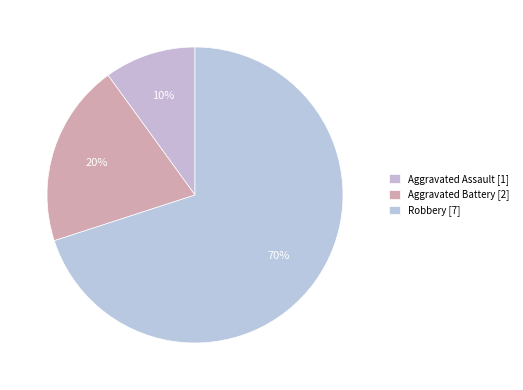

Count the number of slices in the pie.

3